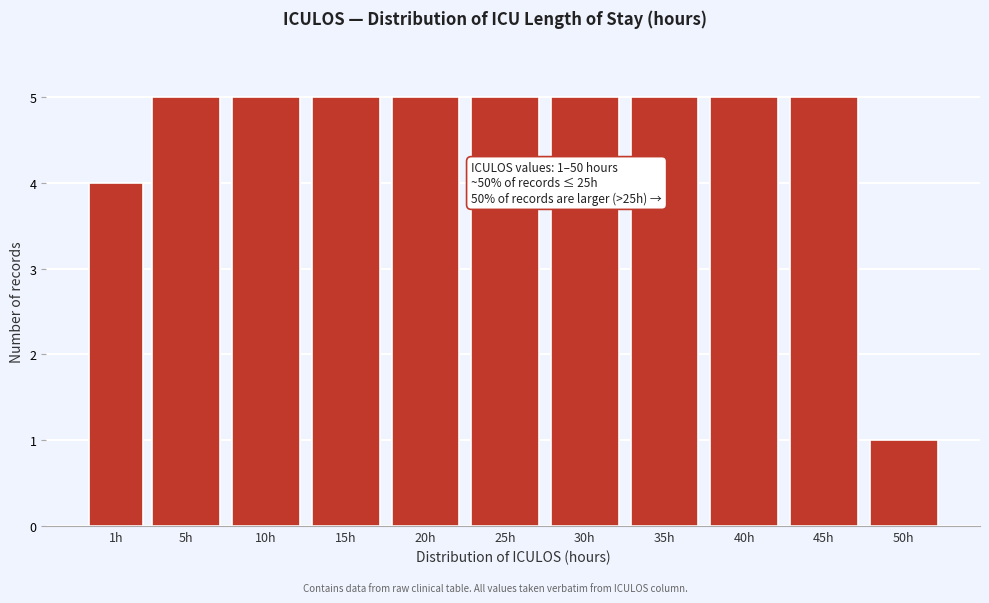

Reading right to left, transcribe all the data shown in this chart.

1	5	5	5	5	5	5	5	5	5	4